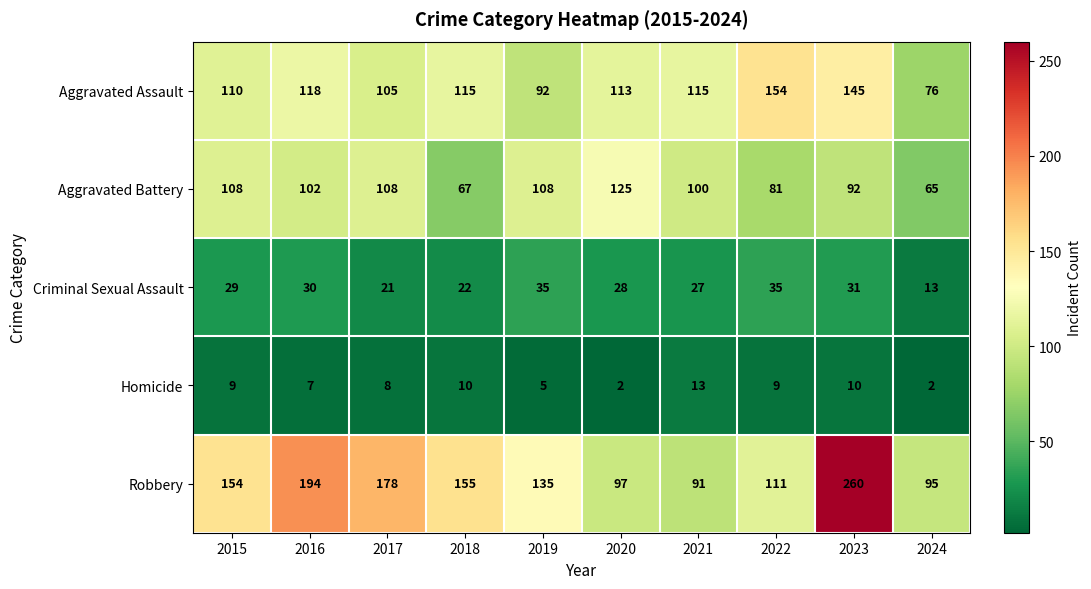

List the labels in order of Robbery value, largest first.

2023, 2016, 2017, 2018, 2015, 2019, 2022, 2020, 2024, 2021